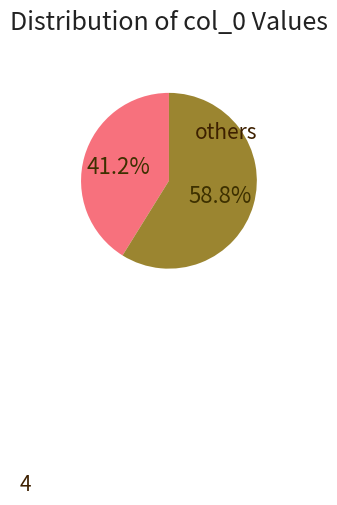

Is there a majority slice in this chart?

Yes